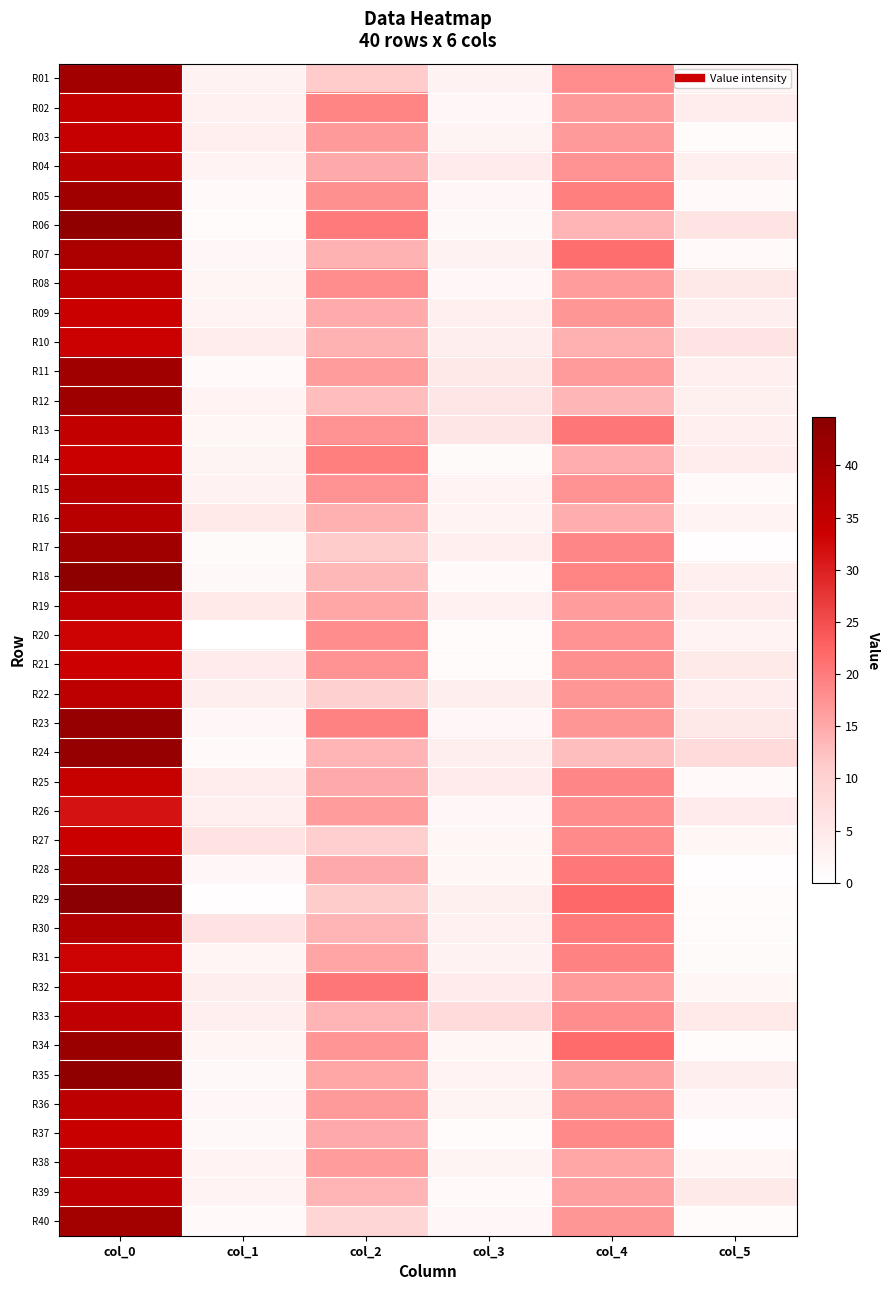

Which series changed the most between col_2 and col_3?

R06